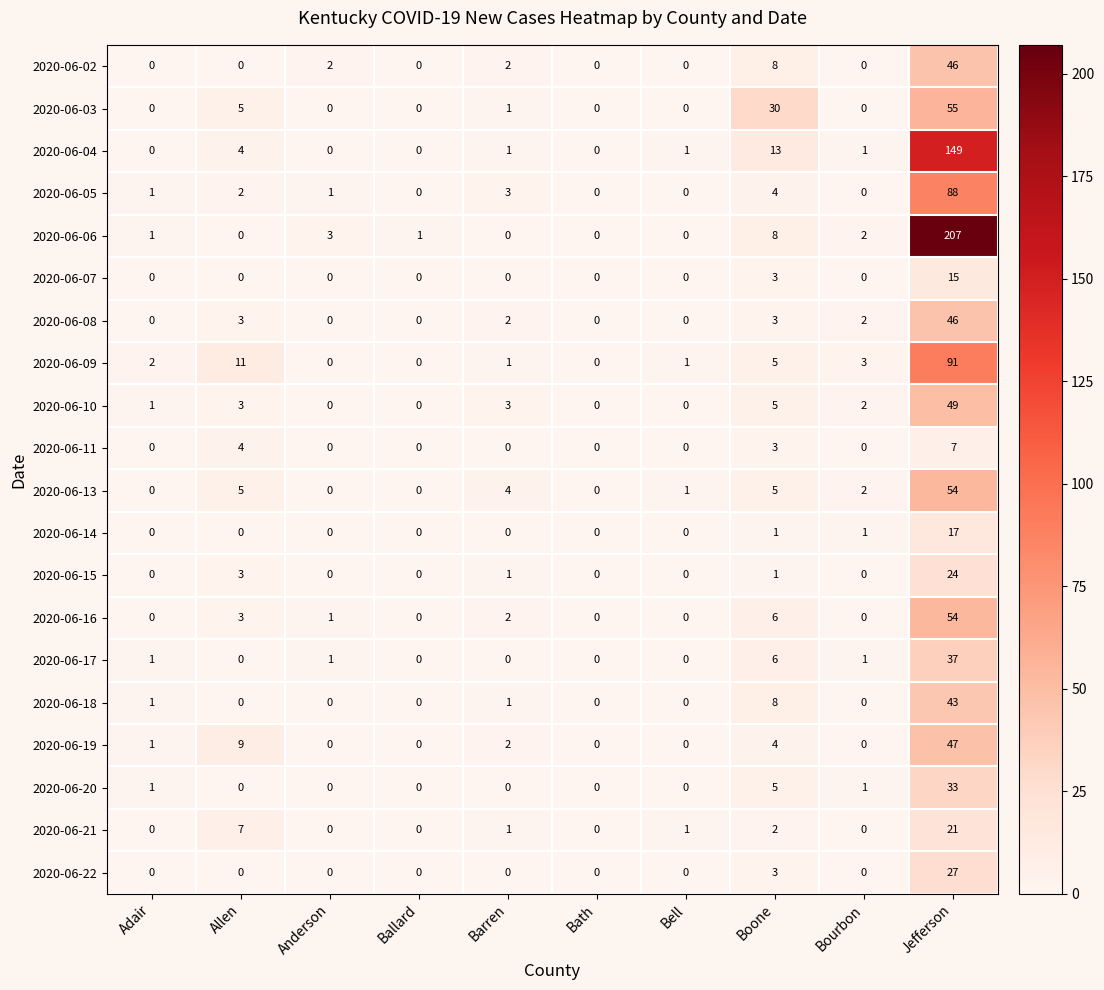

What is the average value of the 2020-06-06 series?

22